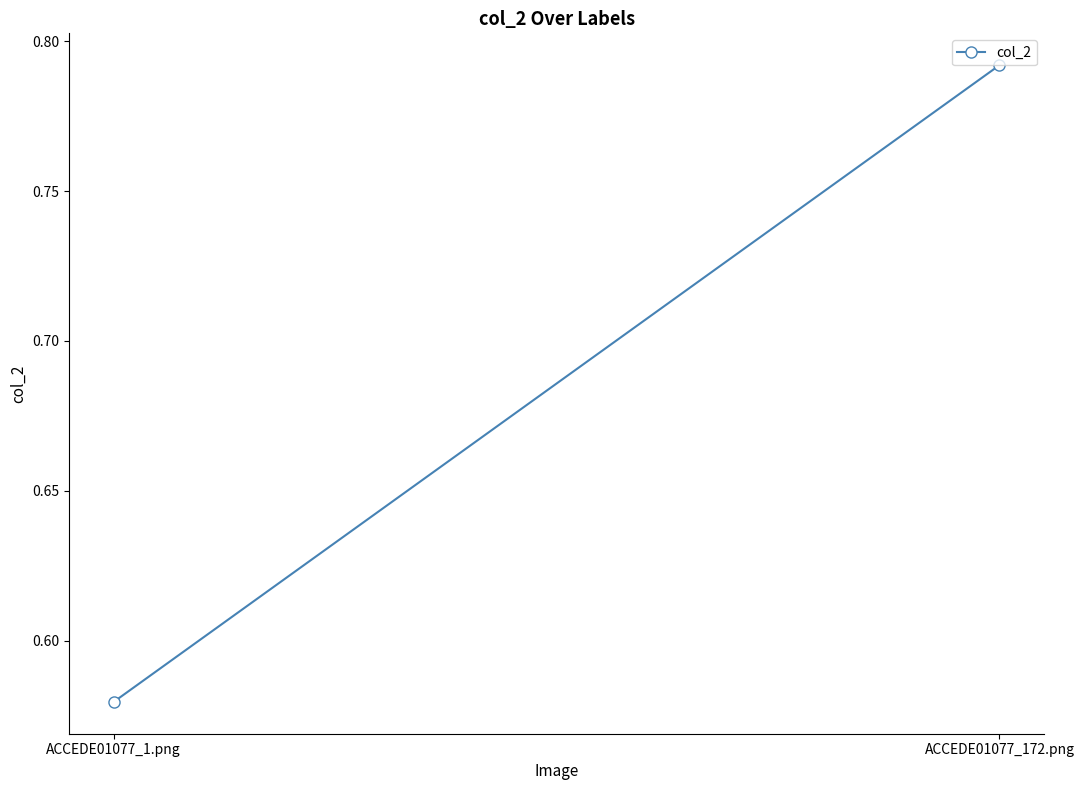

Where is the data nearest to the value 0?

ACCEDE01077_1.png